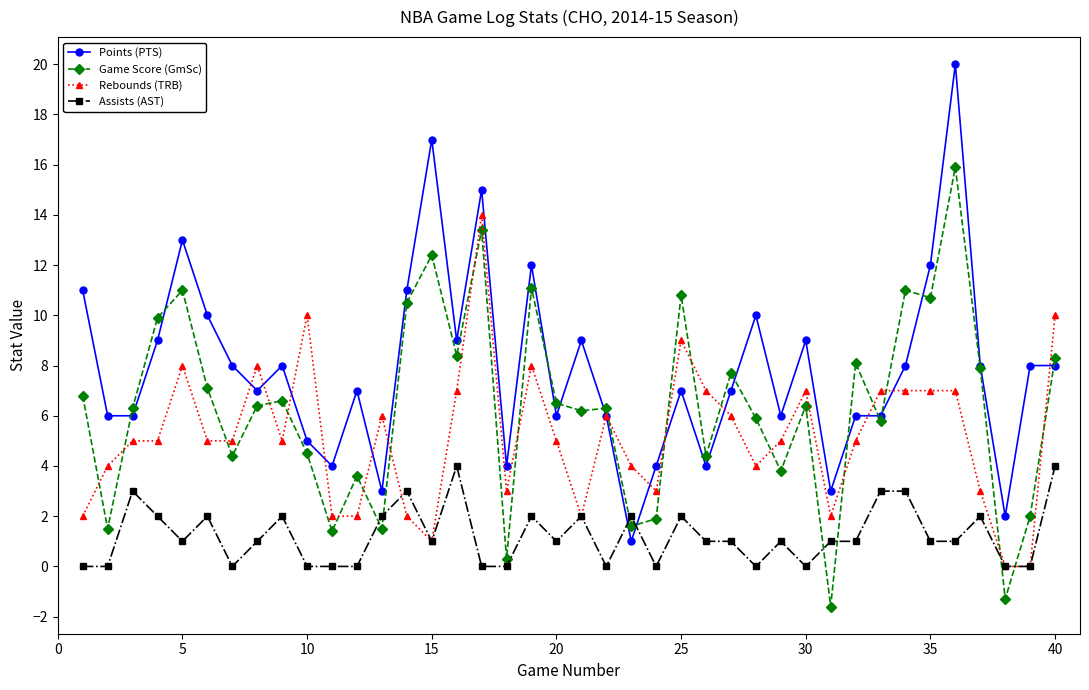

How many distinct data groups are displayed?

4